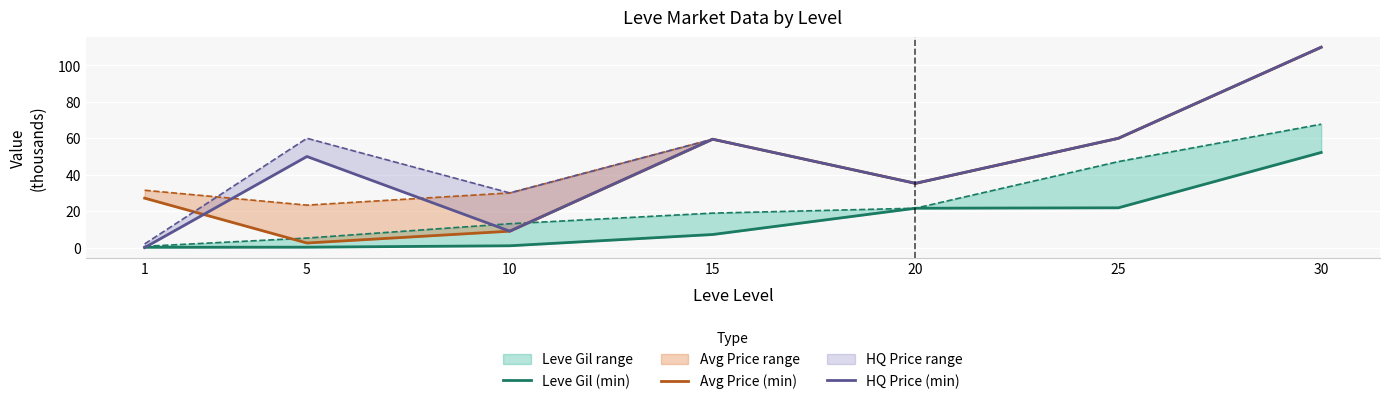

What is the average value of the HQ Price (min) series?

46.3